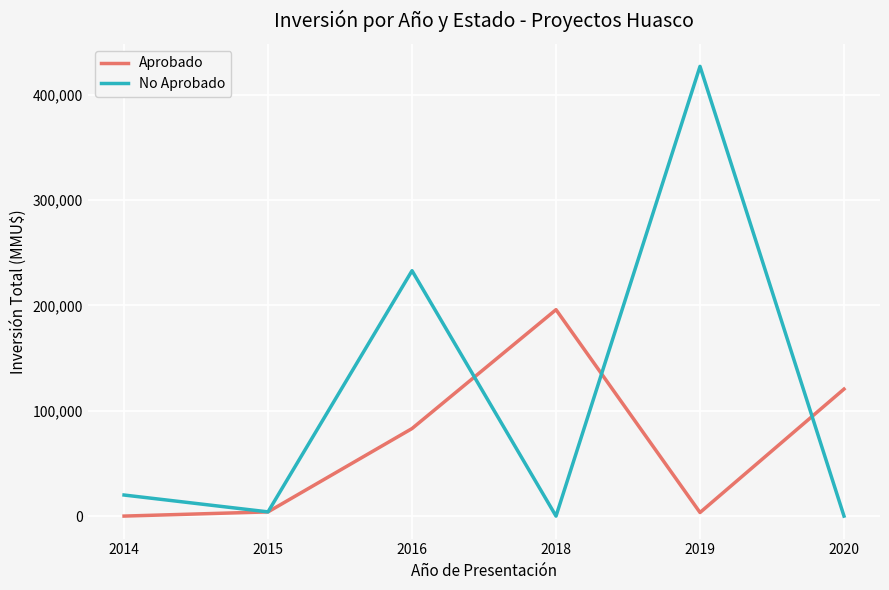

Between 2014 and 2019, which series saw the biggest shift?

No Aprobado